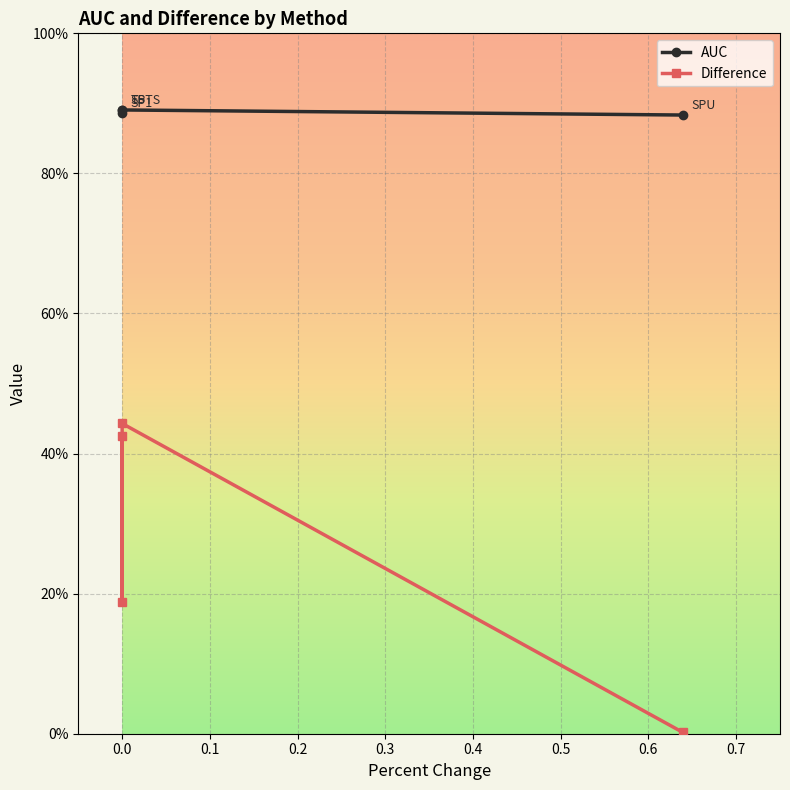

Reading right to left, extract all data points from this chart.

AUC: 0.9	0.9	0.9	0.9
Difference: 0.0	0.4	0.2	0.4